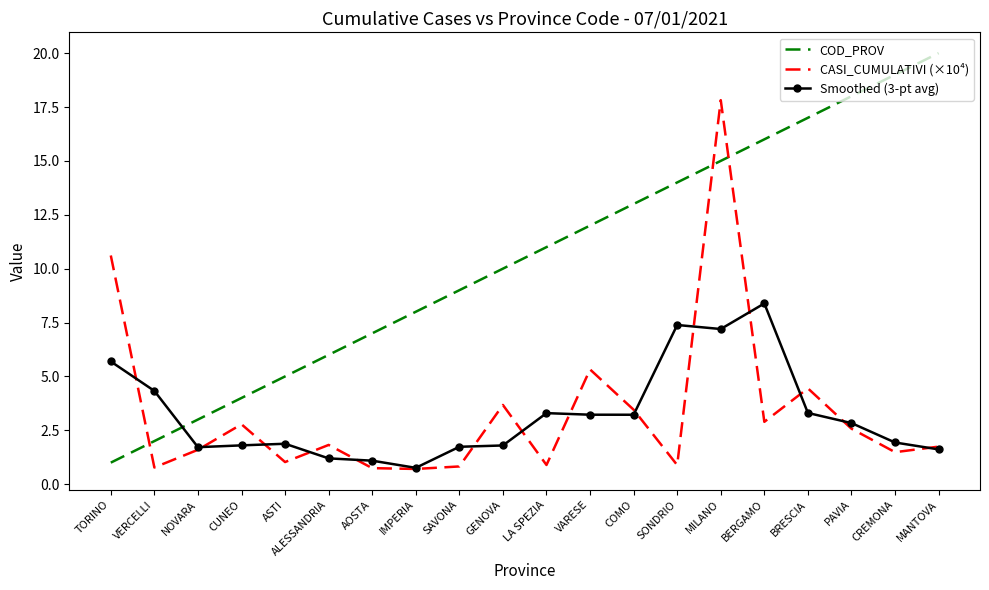

What position from the left is SAVONA?

9